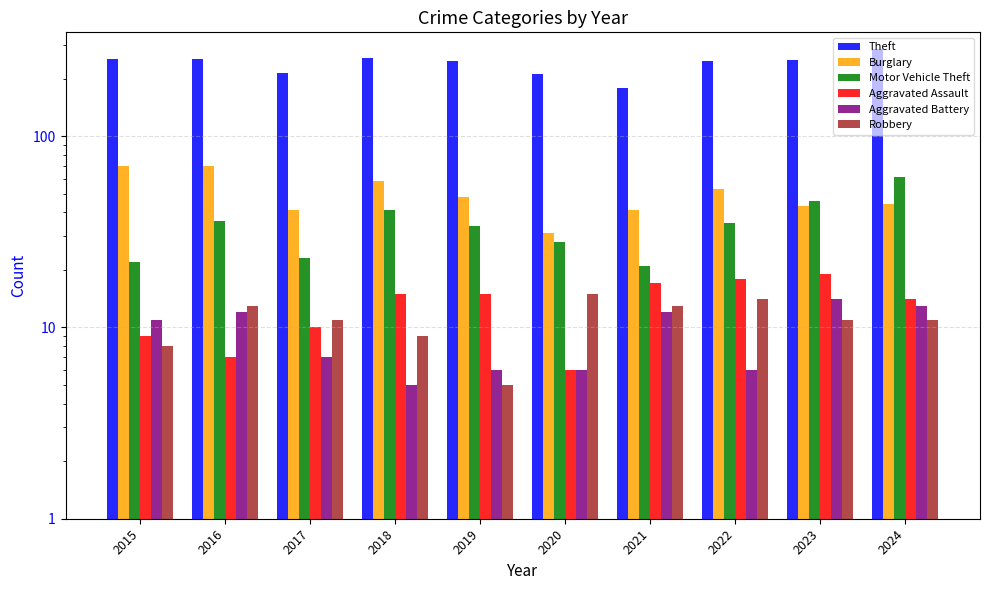

How many categories are shown in the chart?

10